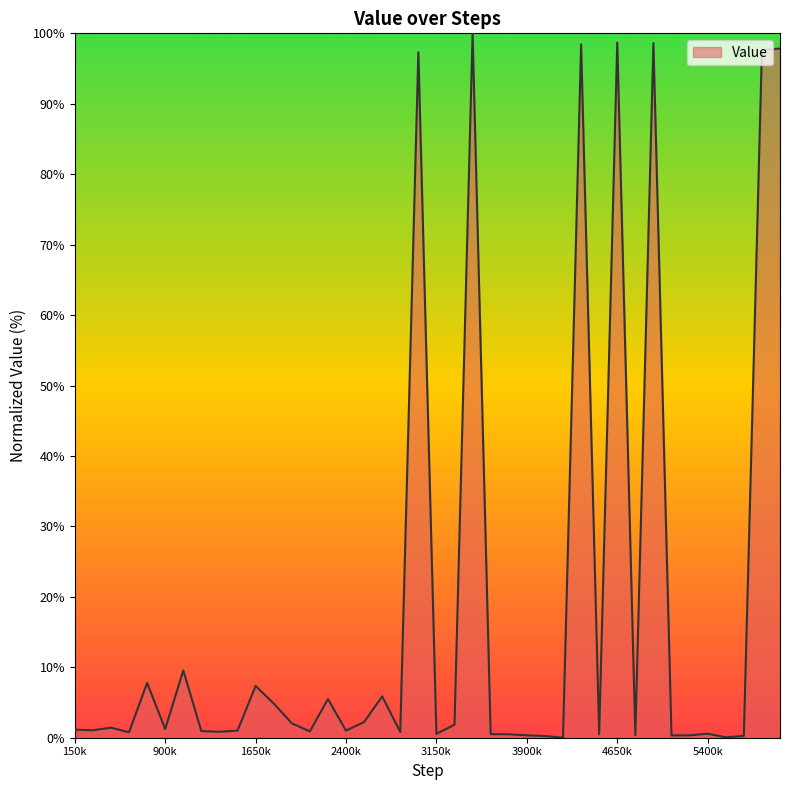

How many lines are shown in the chart?

1